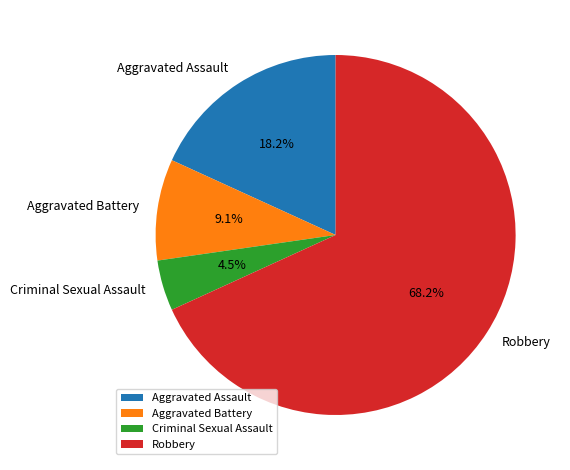

Approximately how many times larger is the value at Robbery compared to Aggravated Battery?

7.5